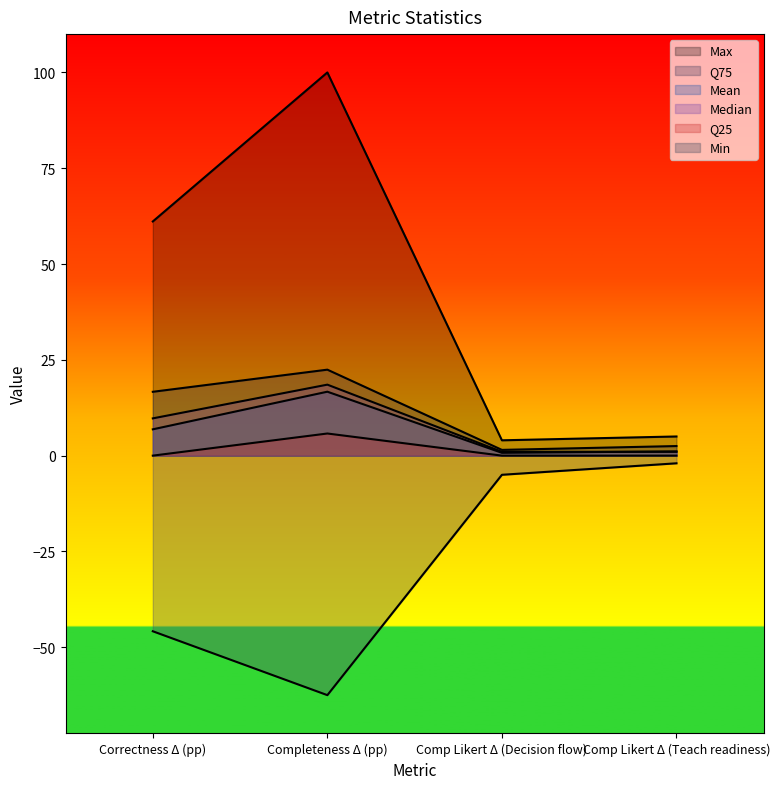

Which series has the widest spread of values?

Max